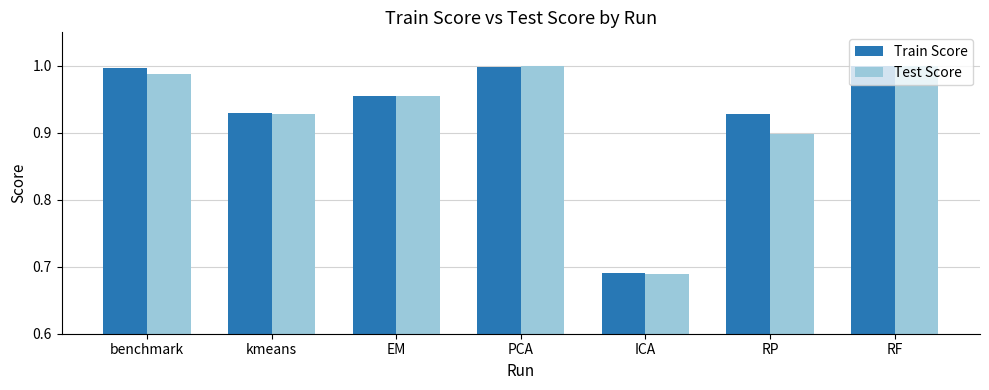

Between ICA and RF, which series saw the biggest shift?

Test Score